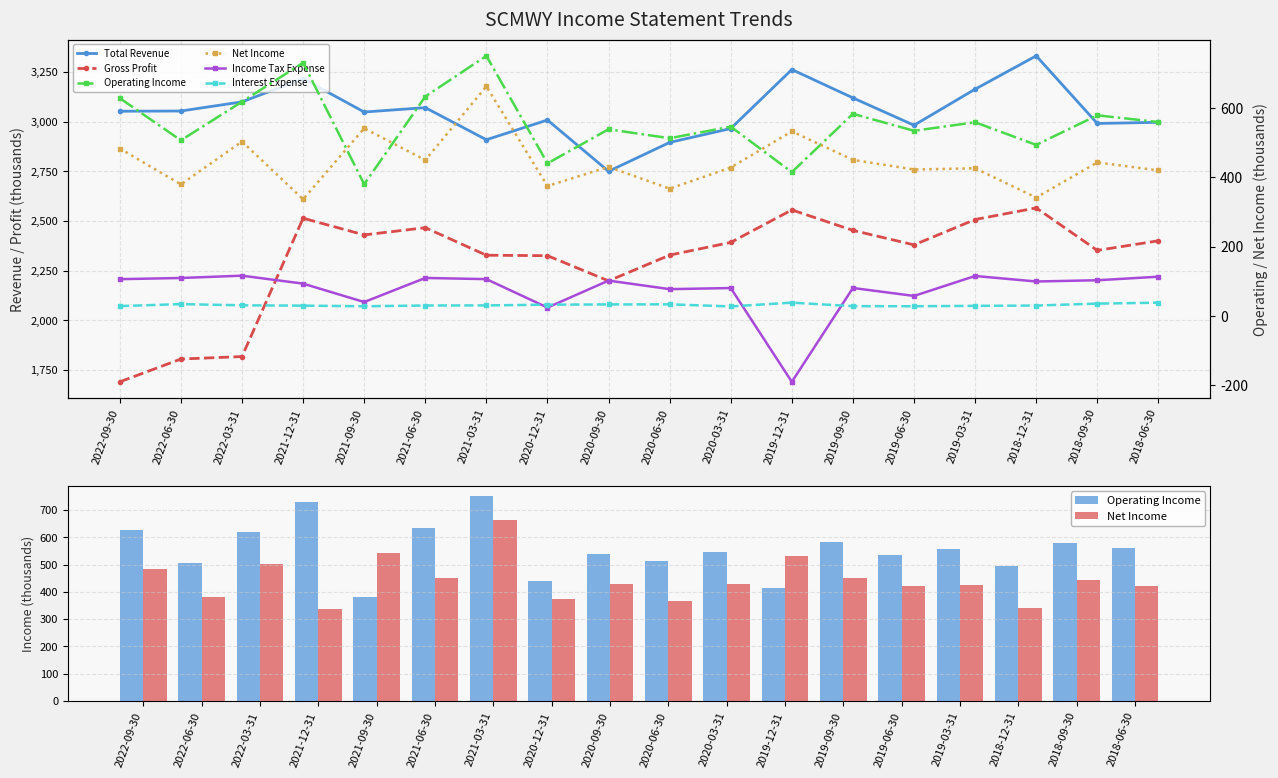

Is it true that Gross Profit equals 1690.5 at 2022-09-30?

True